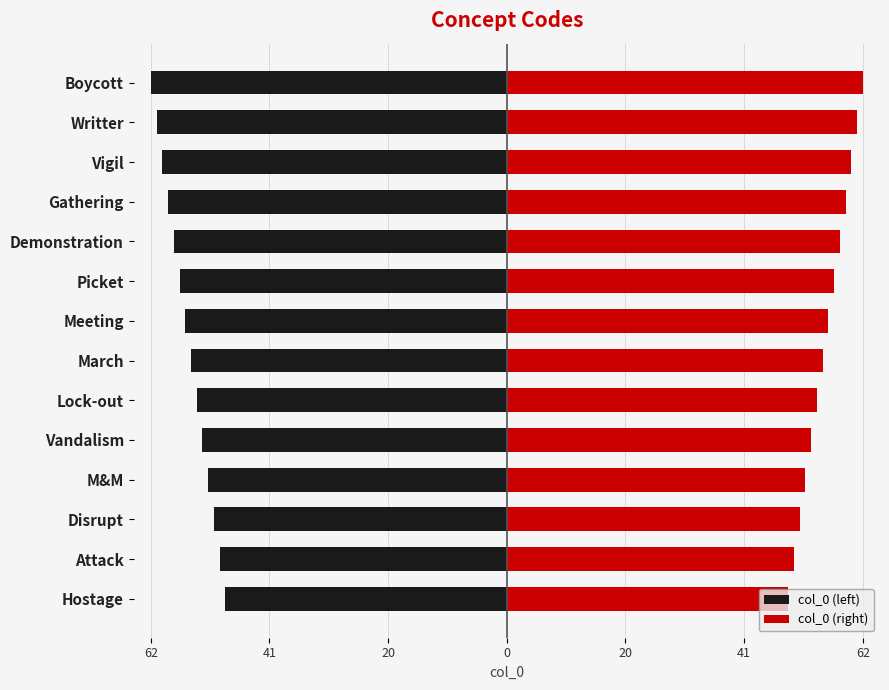

Reading right to left, extract all data points from this chart.

col_0 (left): -62	-61	-60	-59	-58	-57	-56	-55	-54	-53	-52	-51	-50	-49
col_0 (right): 62	61	60	59	58	57	56	55	54	53	52	51	50	49